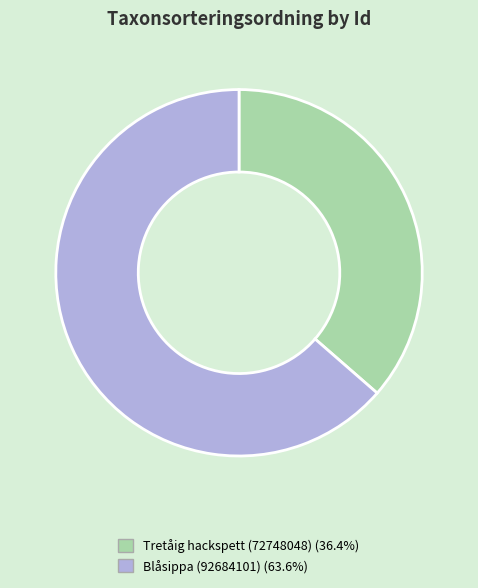

Which has a higher value, Blåsippa (92684101) or Tretåig hackspett (72748048)?

Blåsippa (92684101)